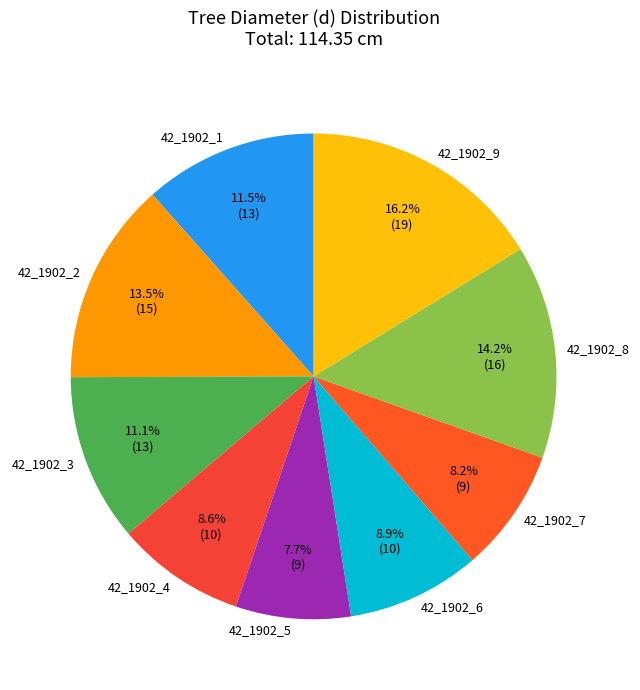

Does 42_1902_2 represent more than half of the total?

No